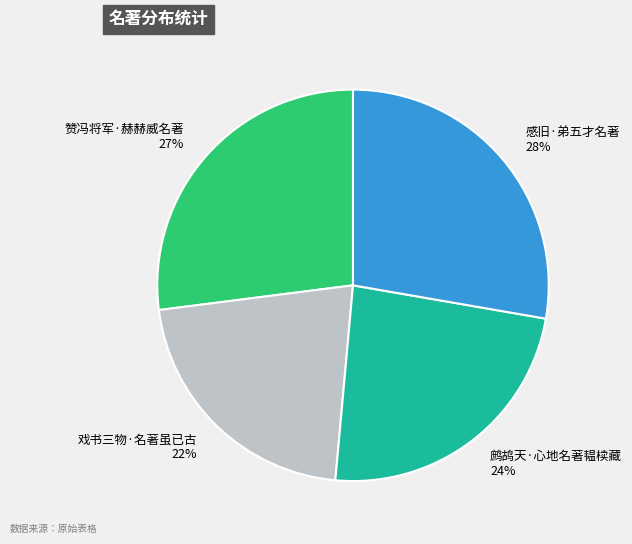

The 戏书三物·名著虽已古 slice represents 28% of the pie. True or false?

False